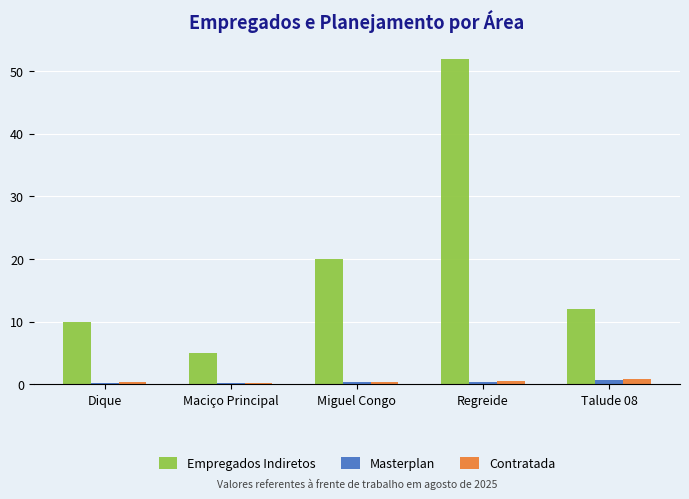

What is the average value of the Empregados Indiretos series?

19.8